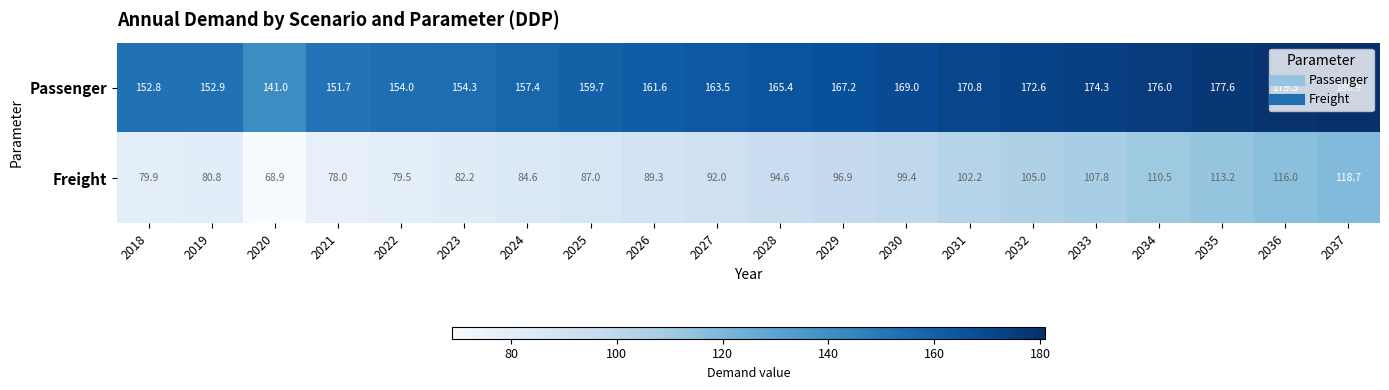

What is the total value across all series at 2031?

273.0